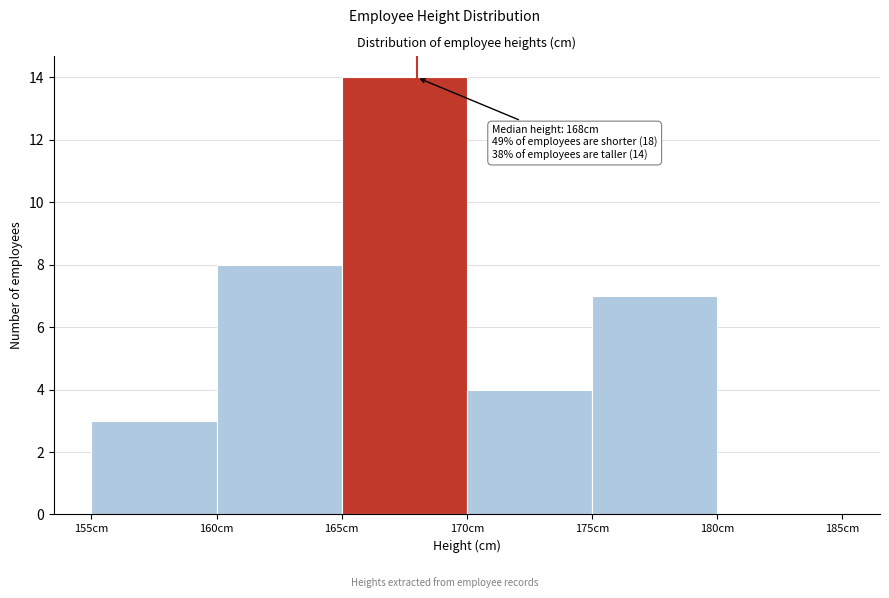

Which range on the x-axis has the tallest bar?

165 to 170